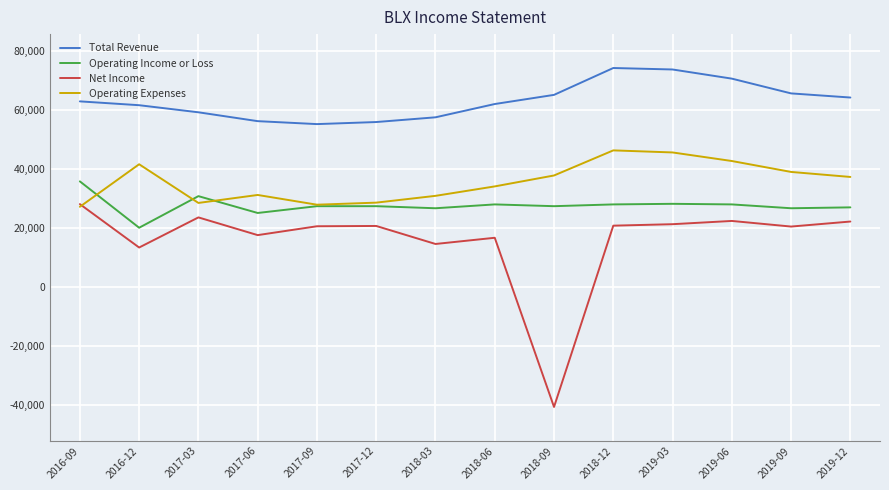

What is the difference between the maximum and minimum values in the Total Revenue series?

19000